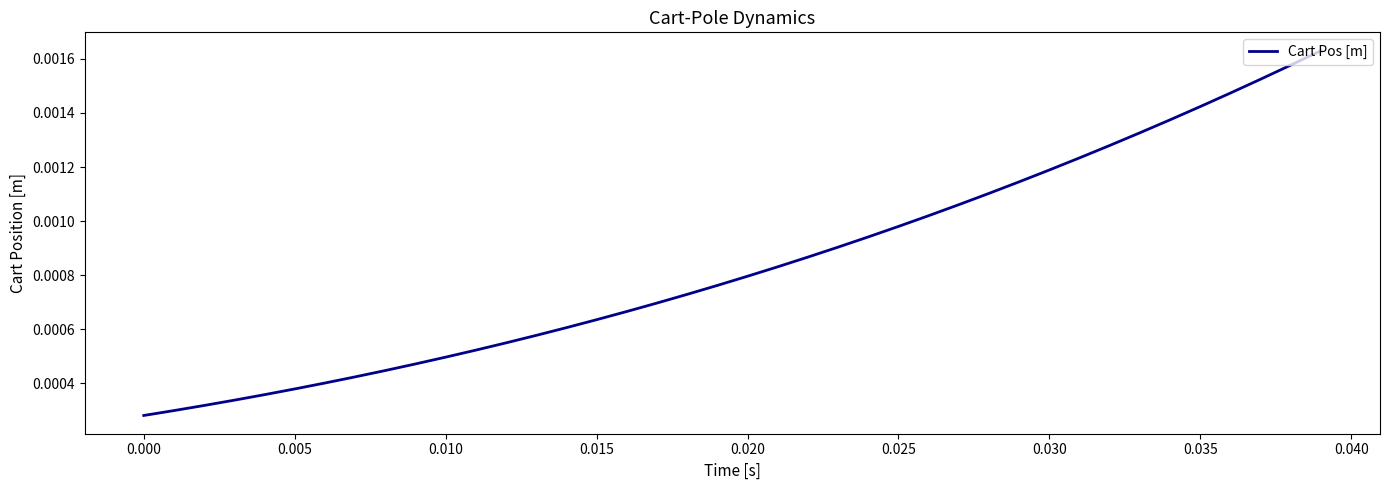

True or false: there are more than 1 points higher than both neighbors.

False